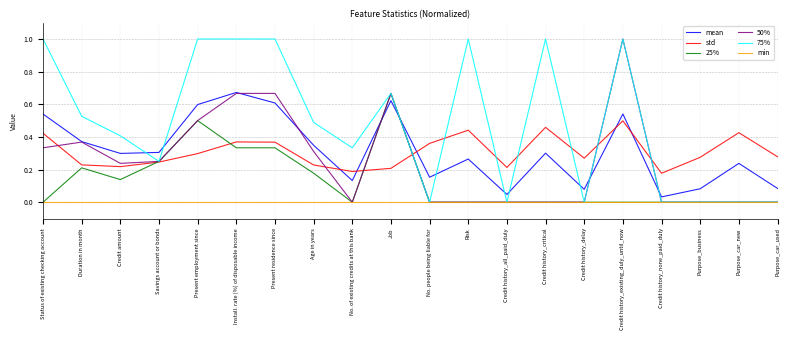

What is the total value across all series at Risk?

1.7